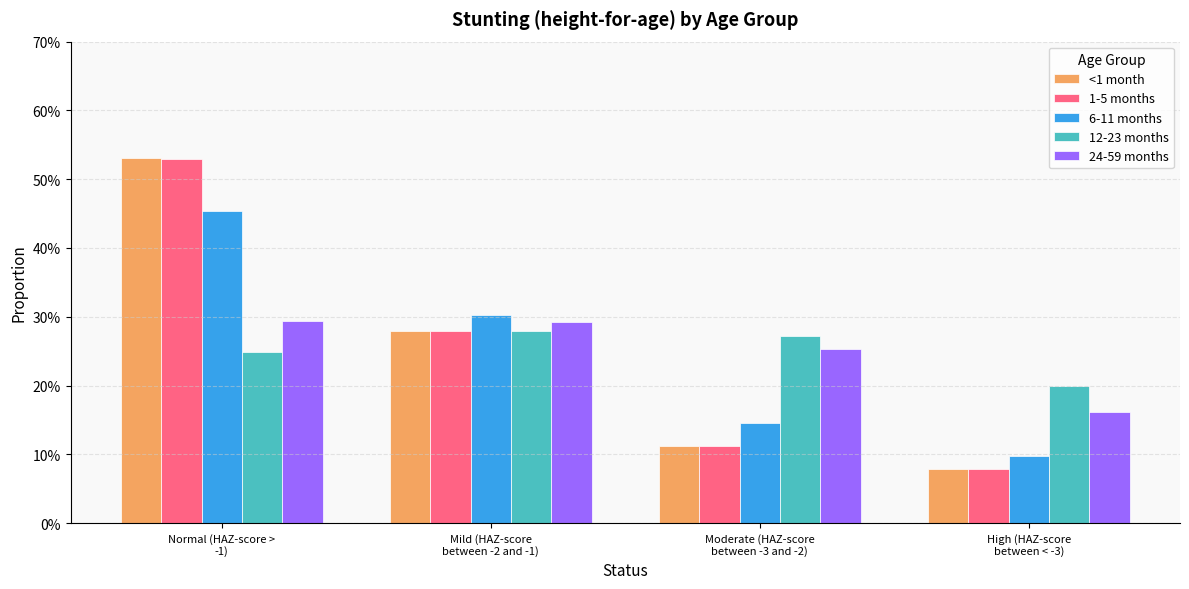

At which category does the chart reach its minimum across all series?

High (HAZ-score
between < -3)